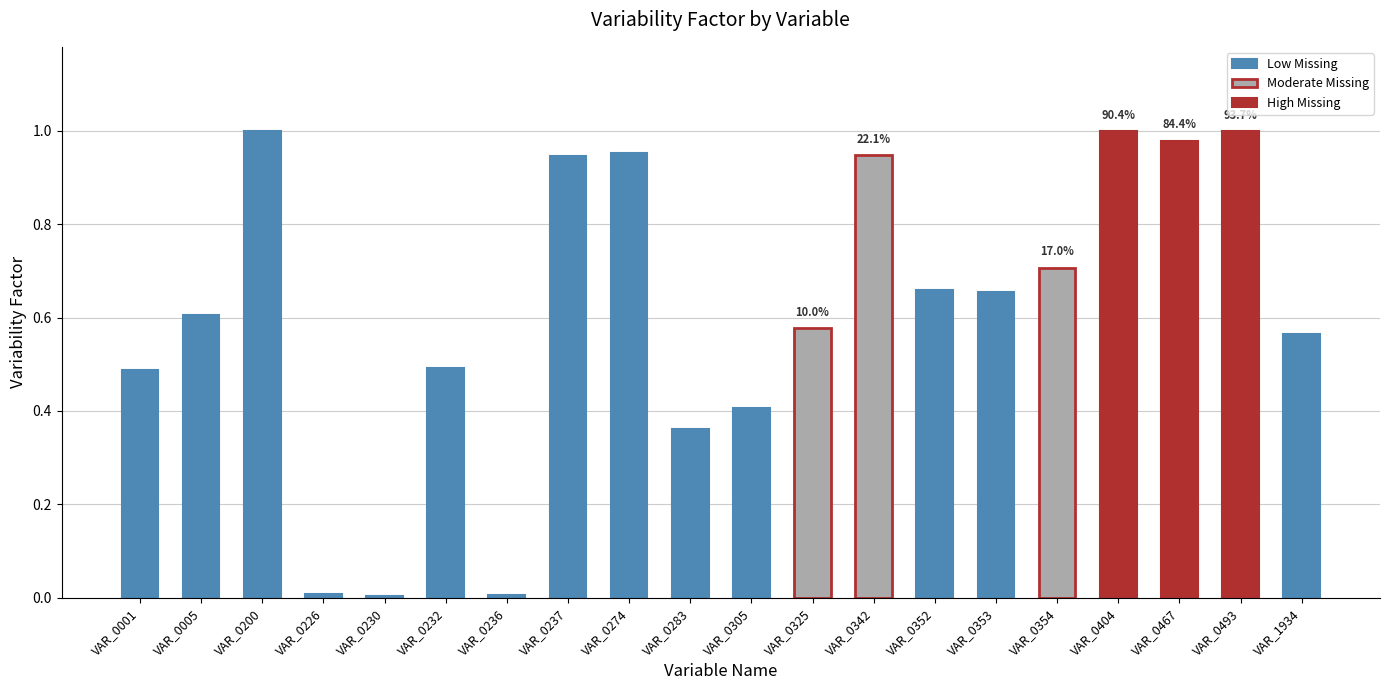

Rank the categories by value from lowest to highest.

VAR_0230, VAR_0236, VAR_0226, VAR_0283, VAR_0305, VAR_0001, VAR_0232, VAR_1934, VAR_0325, VAR_0005, VAR_0353, VAR_0352, VAR_0354, VAR_0237, VAR_0342, VAR_0274, VAR_0467, VAR_0200, VAR_0404, VAR_0493